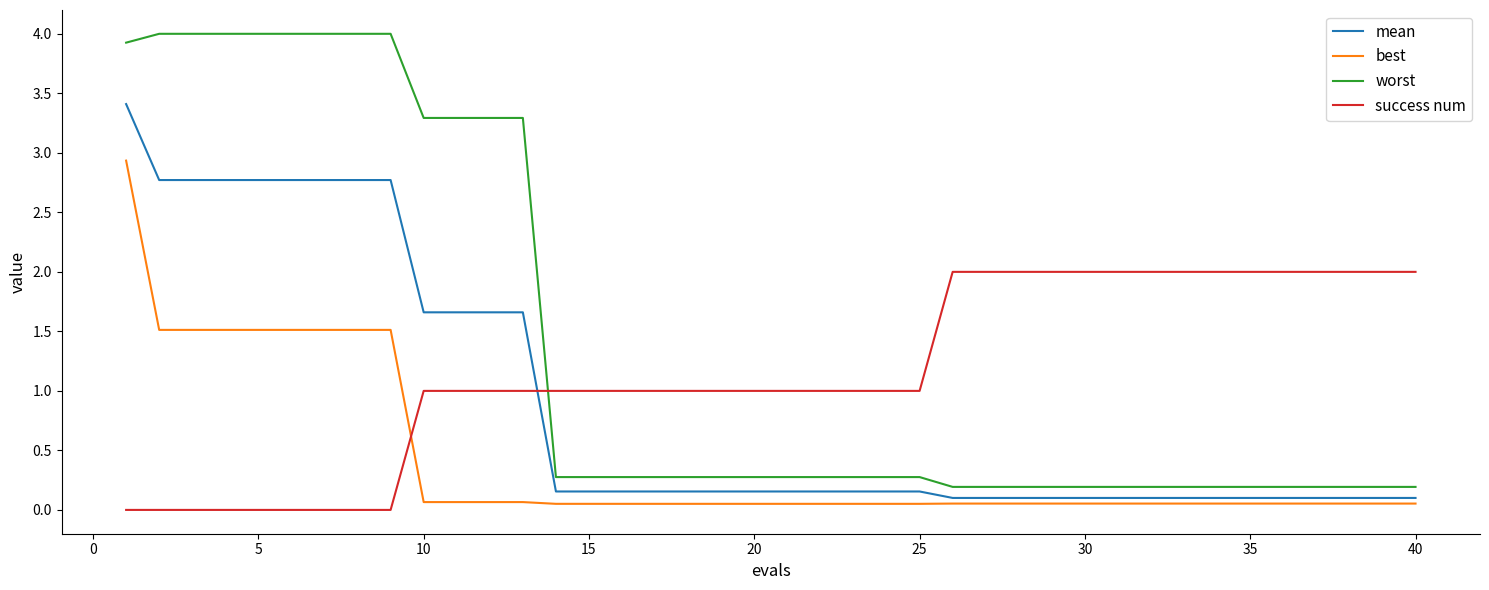

Which series ends up on top after the final intersection of best and success num?

success num